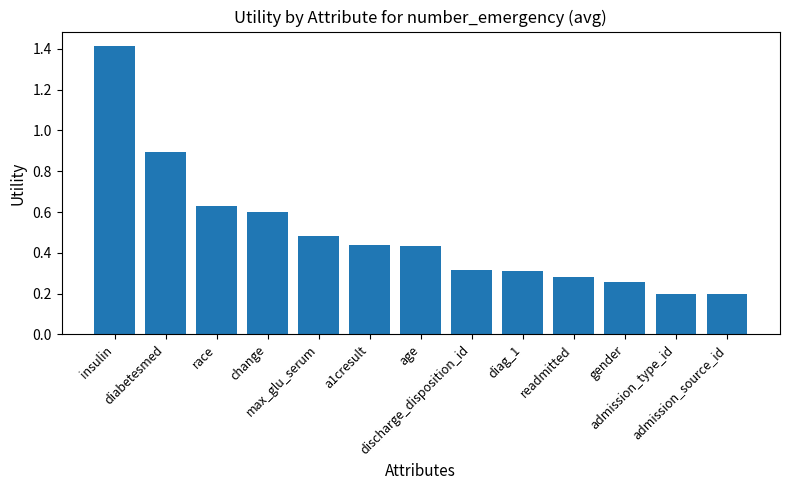

What is the smallest value displayed?

0.2